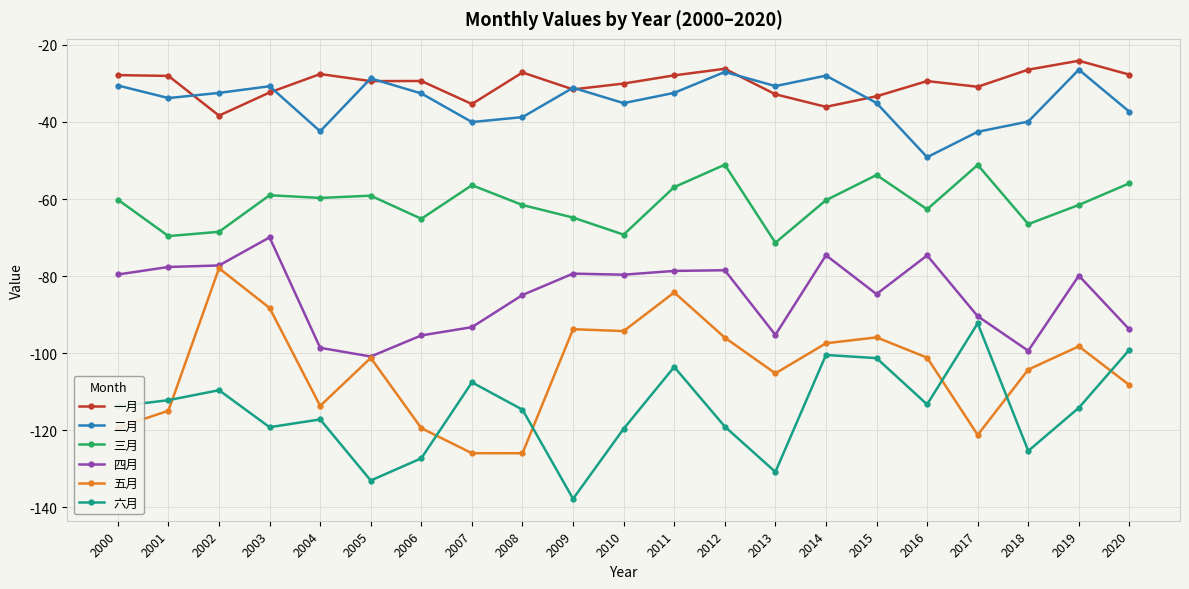

True or false: 三月 and 四月 intersect in this chart.

False